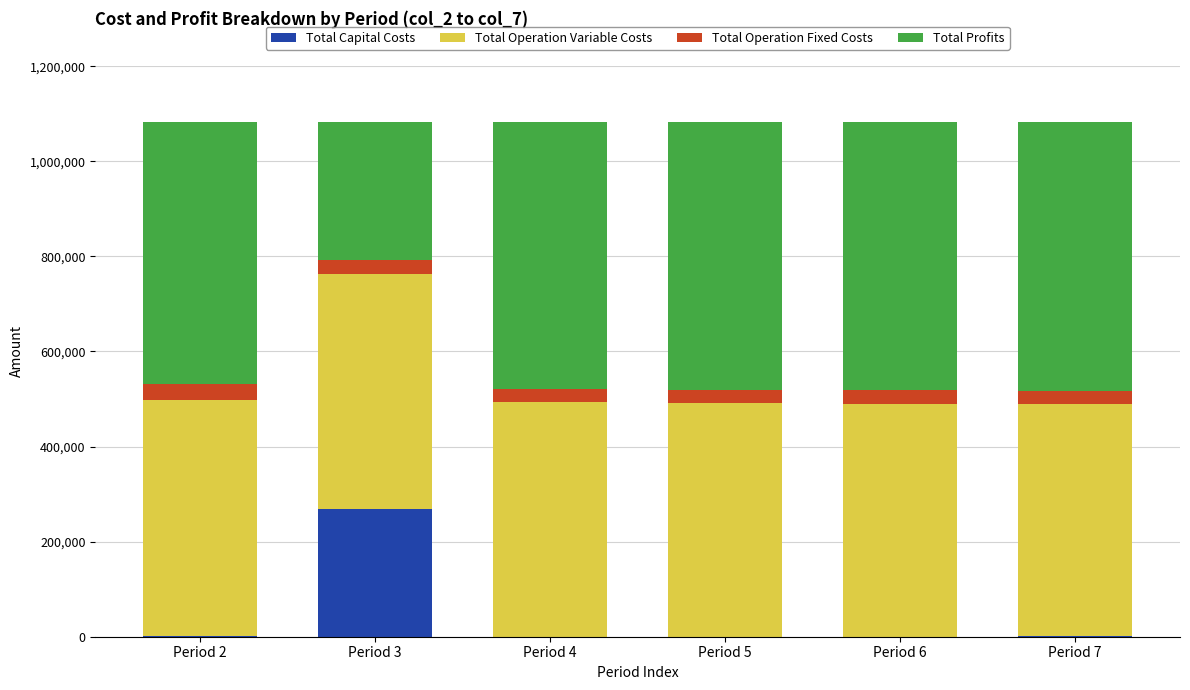

What is the total value across all series at Period 3?

1083619.3